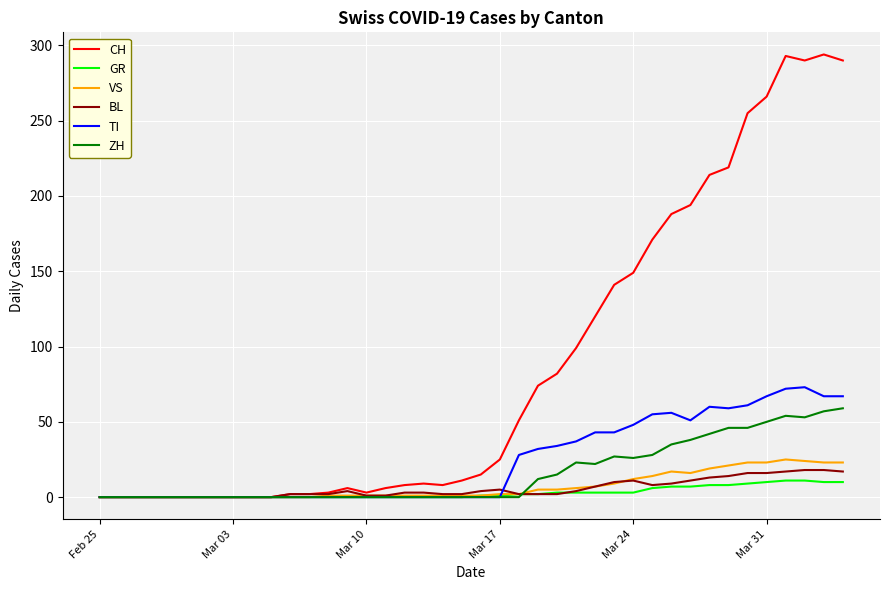

Which series has the largest total across all categories?

CH